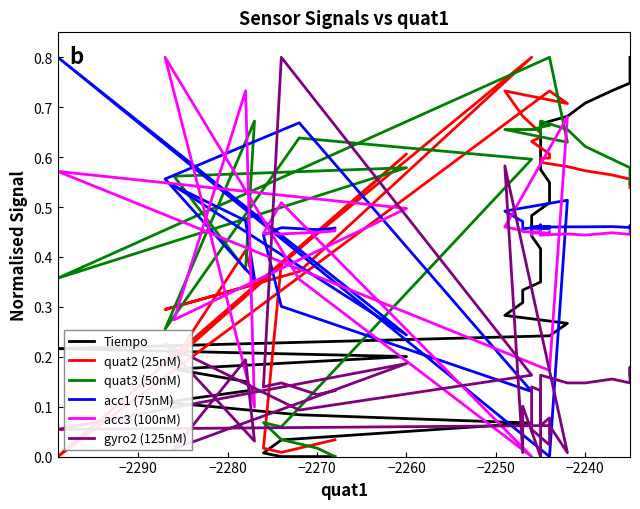

Rank the series by their maximum value, from lowest to highest.

Tiempo, quat2 (25nM), quat3 (50nM), acc1 (75nM), acc3 (100nM), gyro2 (125nM)